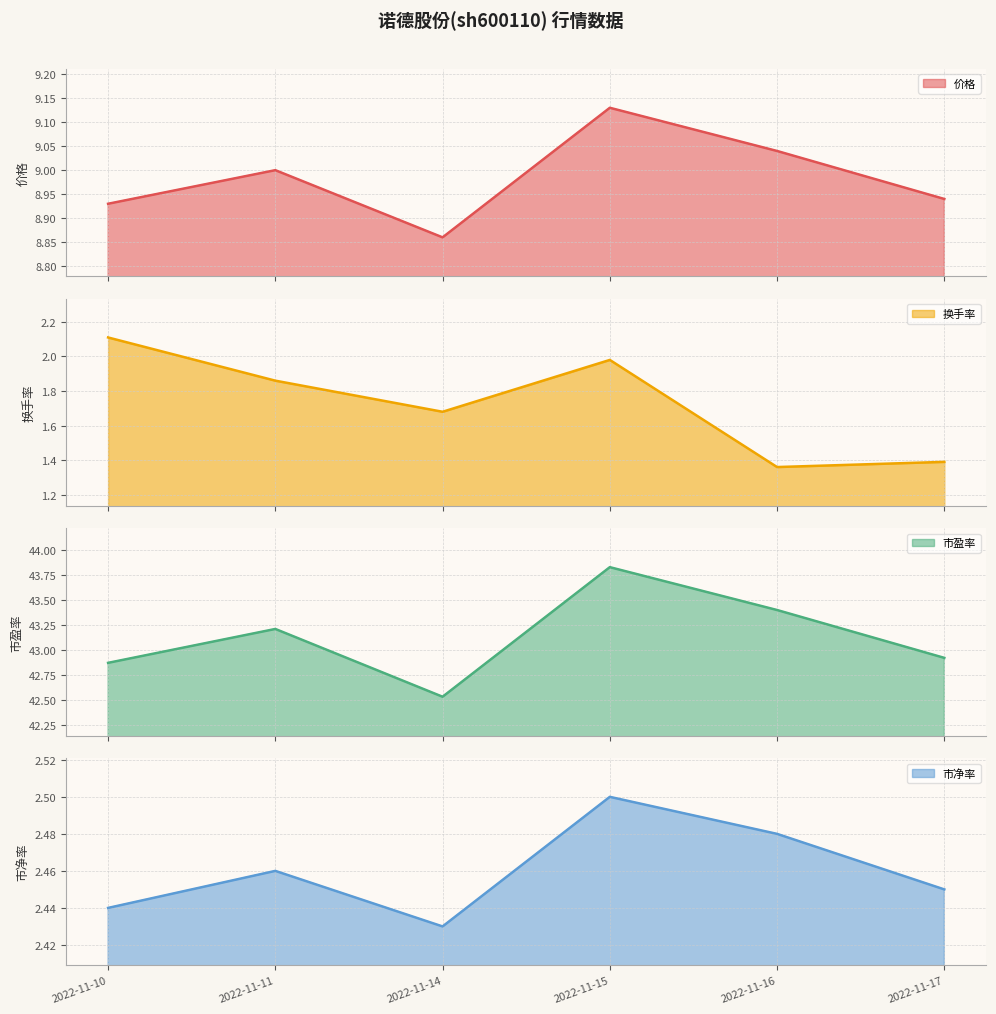

At how many categories does at least one series exceed 42?

6